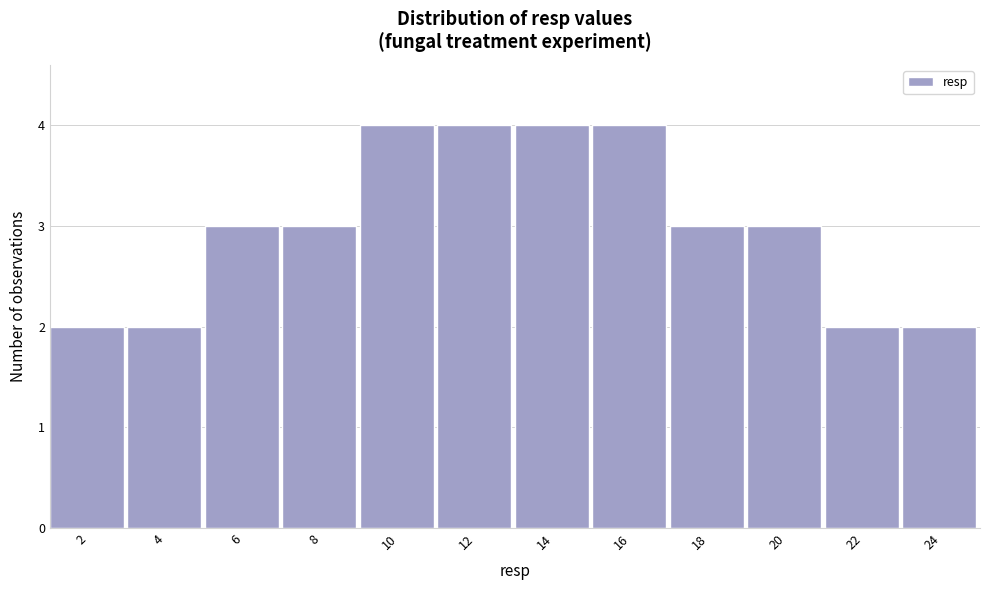

Reading left to right, list every bar in this chart as the range it spans on the x-axis followed by its height. The values are not printed on the chart, so give them approximately, as read against the axis.

1 to 3: 2
3 to 5: 2
5 to 7: 3
7 to 9: 3
9 to 11: 4
11 to 13: 4
13 to 15: 4
15 to 17: 4
17 to 19: 3
19 to 21: 3
21 to 23: 2
23 to 25: 2